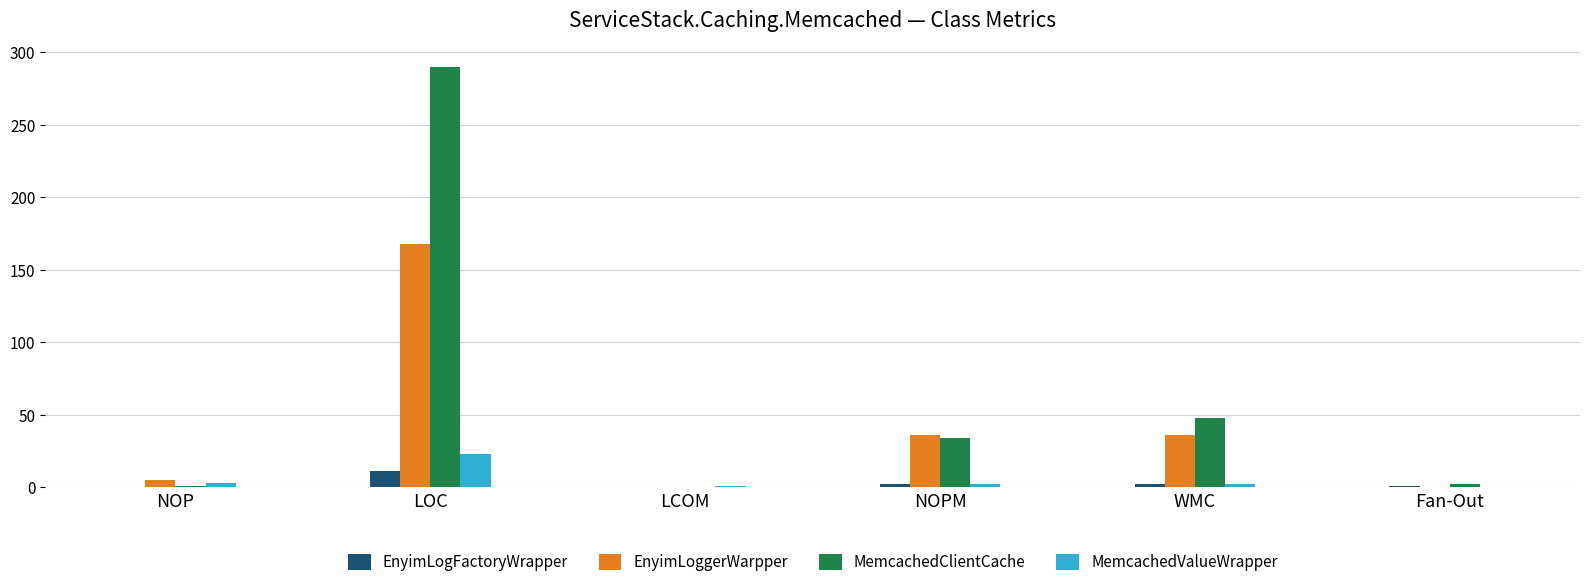

The value of EnyimLogFactoryWrapper at NOPM is 2.0. True or false?

True